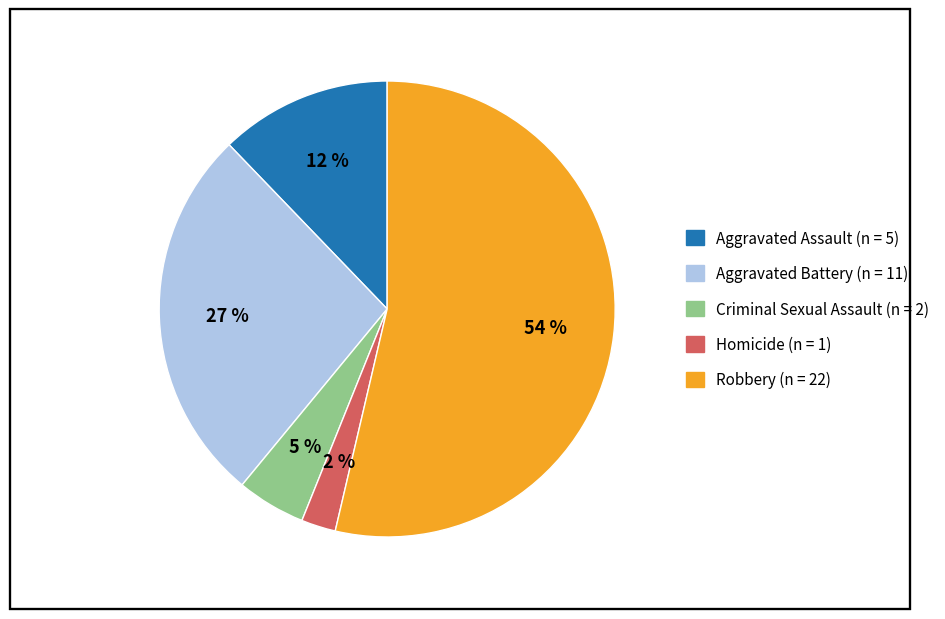

To the nearest percent, what portion does Criminal Sexual Assault represent?

5%